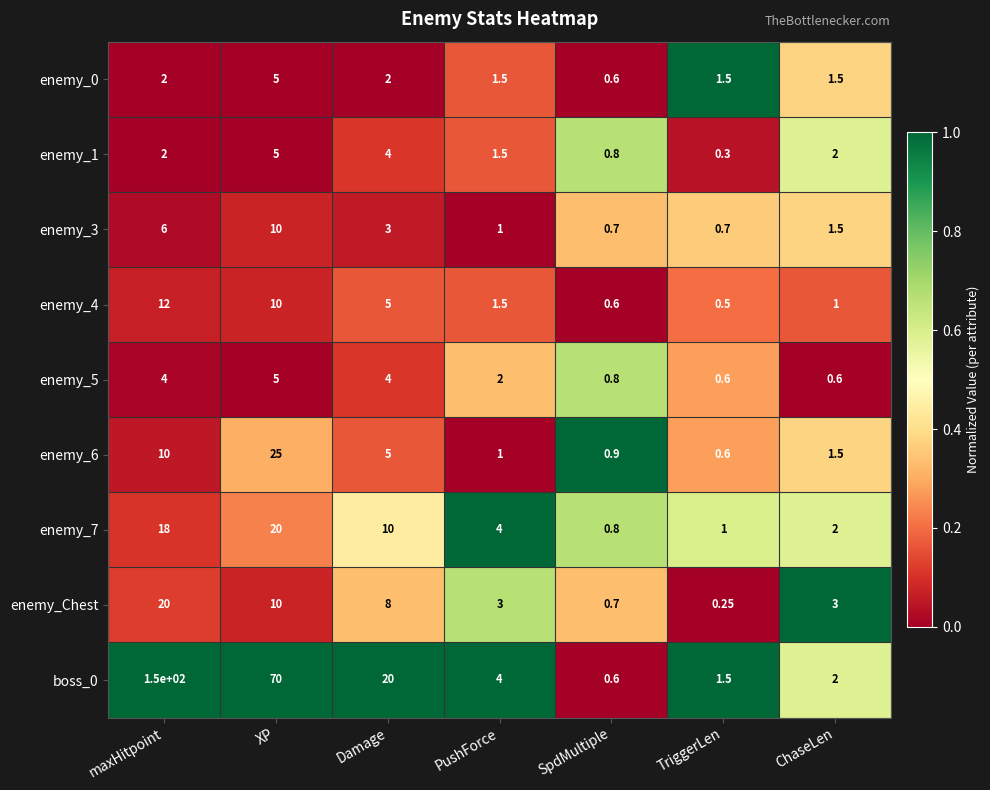

Which category has the lowest value in the enemy_6 series?

TriggerLen